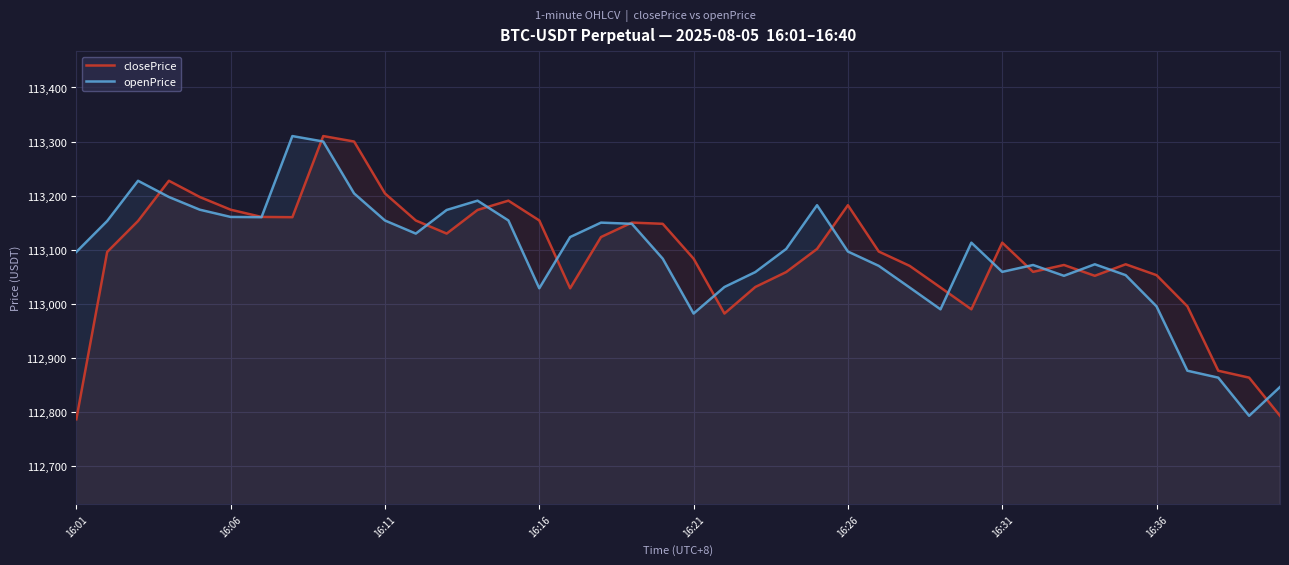

What is the spread (max minus min) of values at 12?

43.7